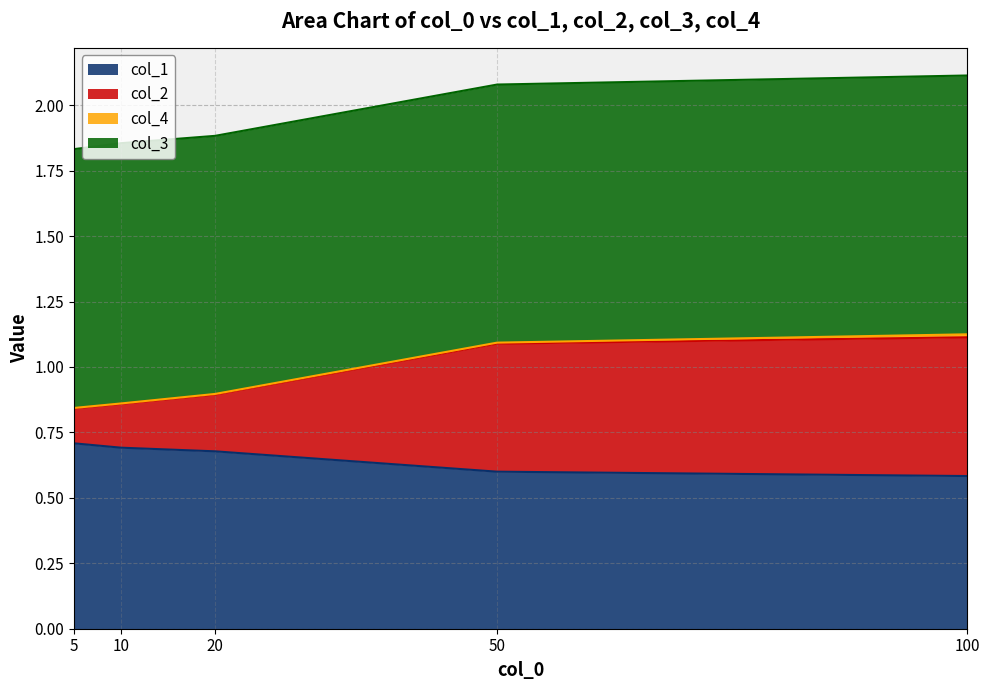

How many data points does each series have?

5